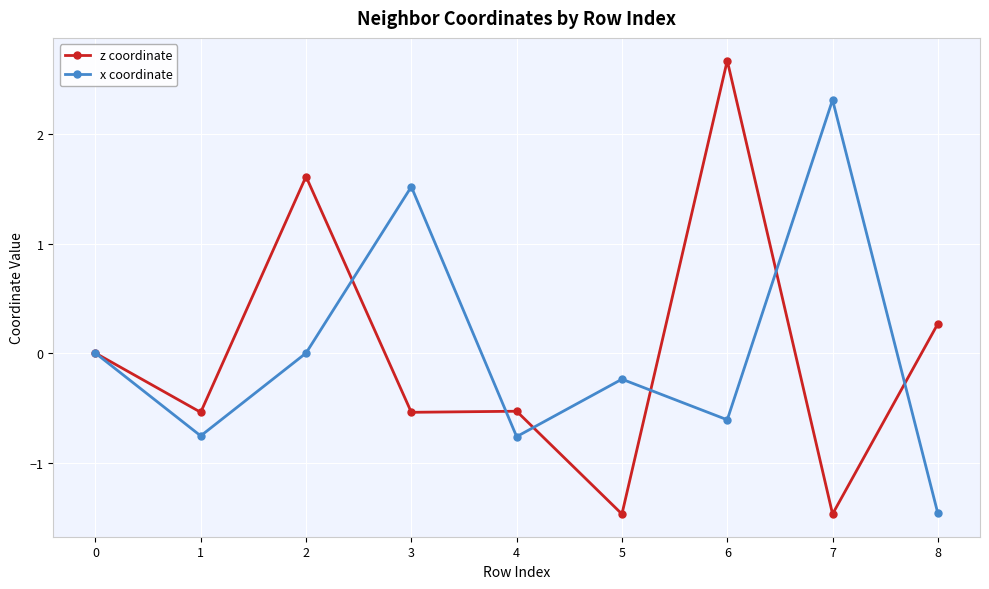

Where is the first local maximum for x coordinate?

3